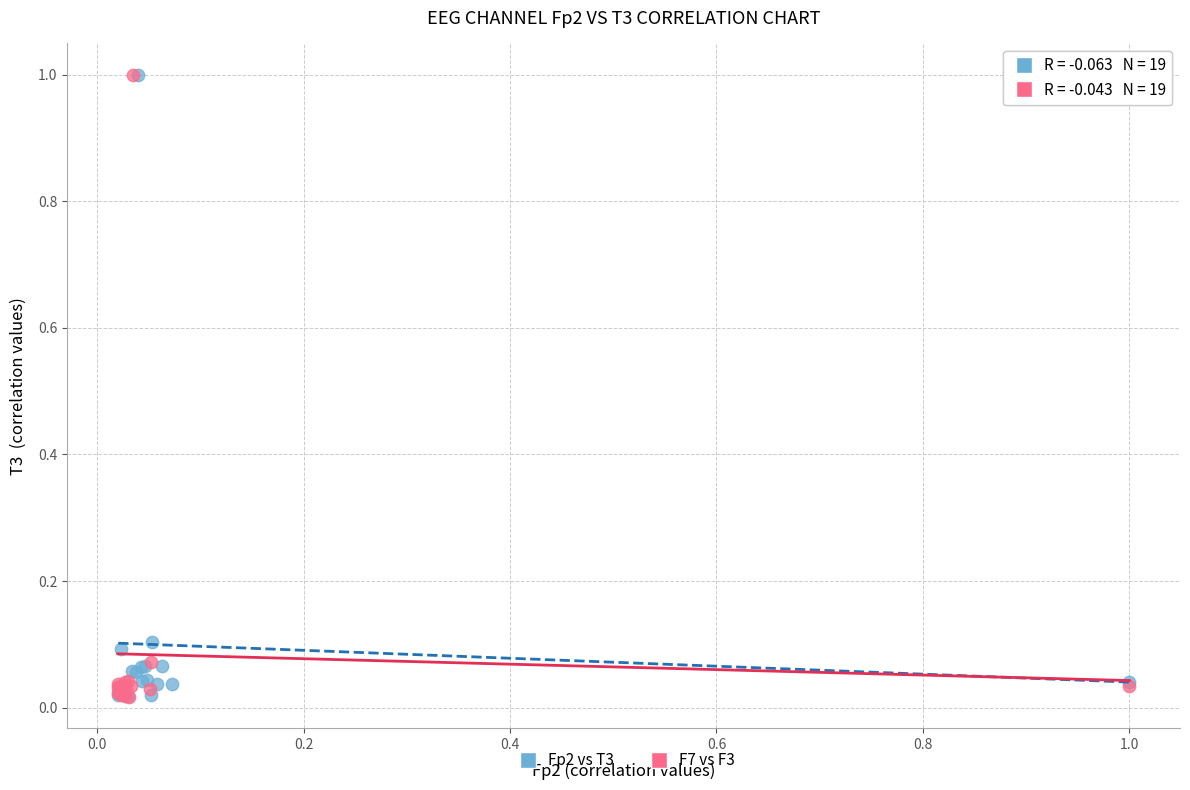

What are all the series names shown in the legend?

Fp2 vs T3, F7 vs F3